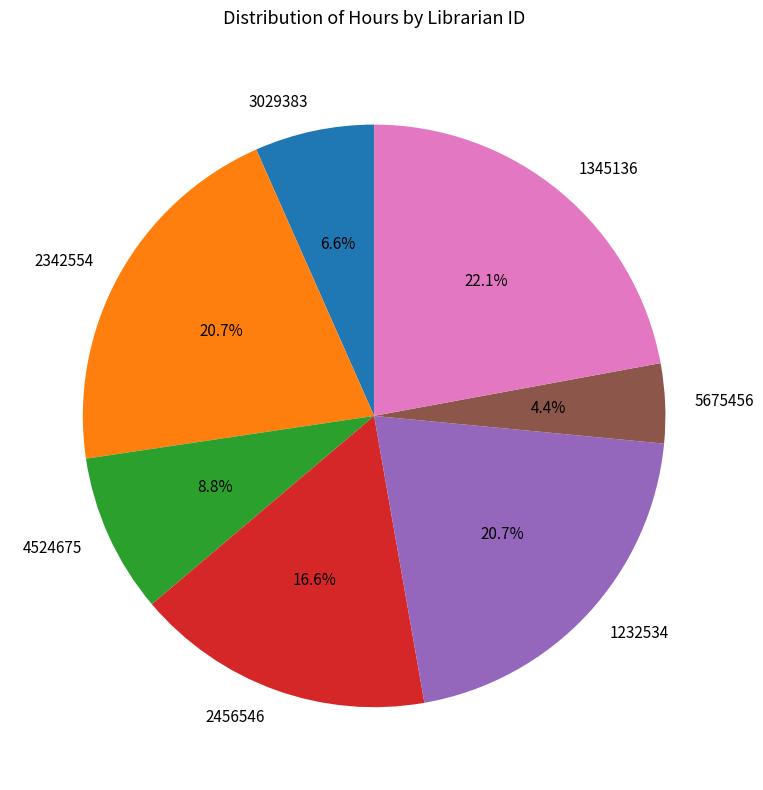

Is it true that 3029383 is 7% of the pie?

True